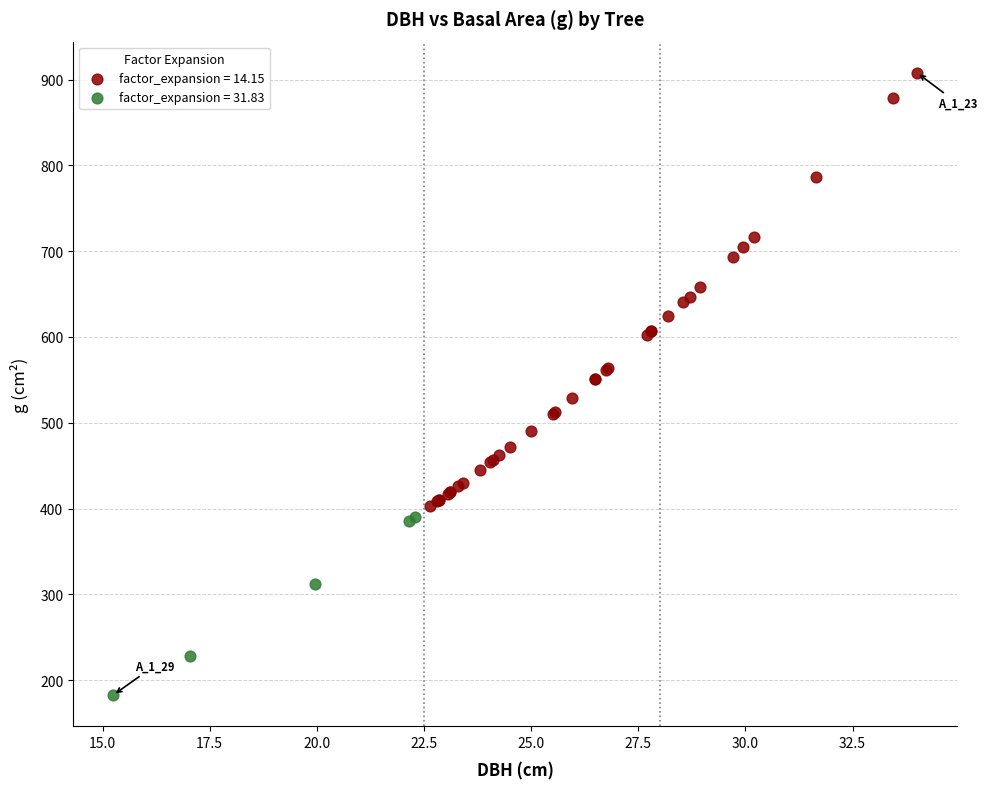

Which series contains the lowest Y value?

factor_expansion = 31.83